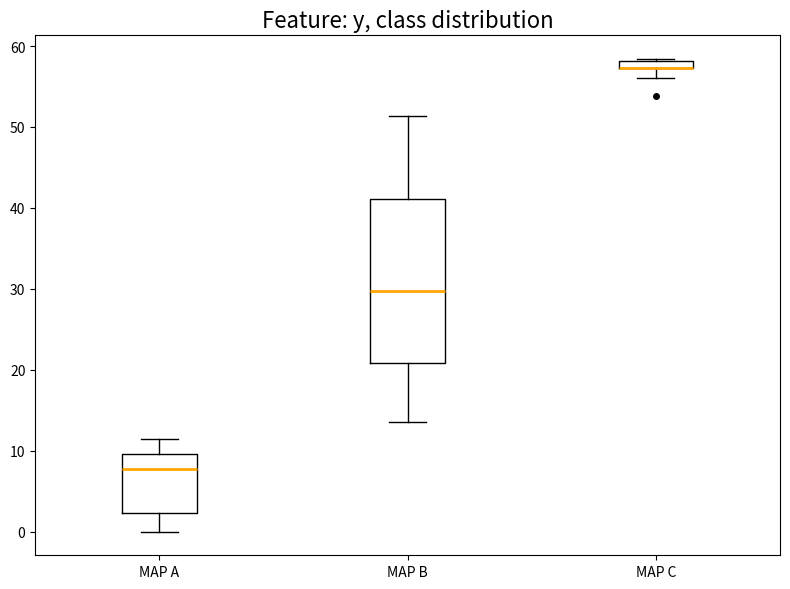

Where is the upper edge of the box for MAP B on the y-axis? The values are not printed on the chart, so give them approximately, as read against the axis.

41